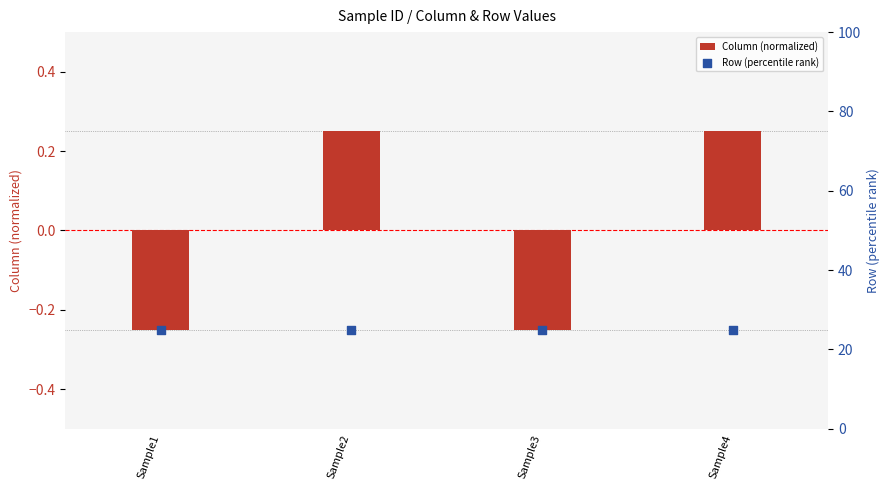

Which series reaches the minimum Y coordinate?

Column (normalized)